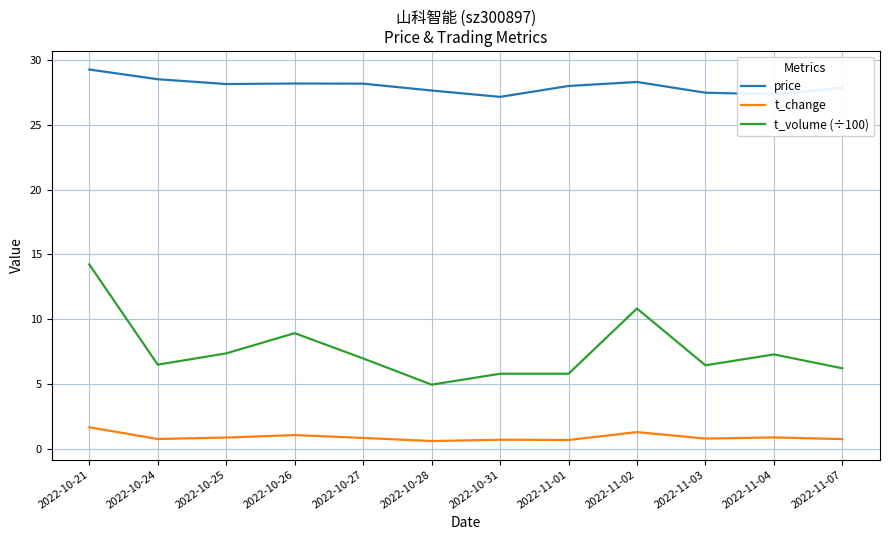

What position from the right is 2022-10-26?

9